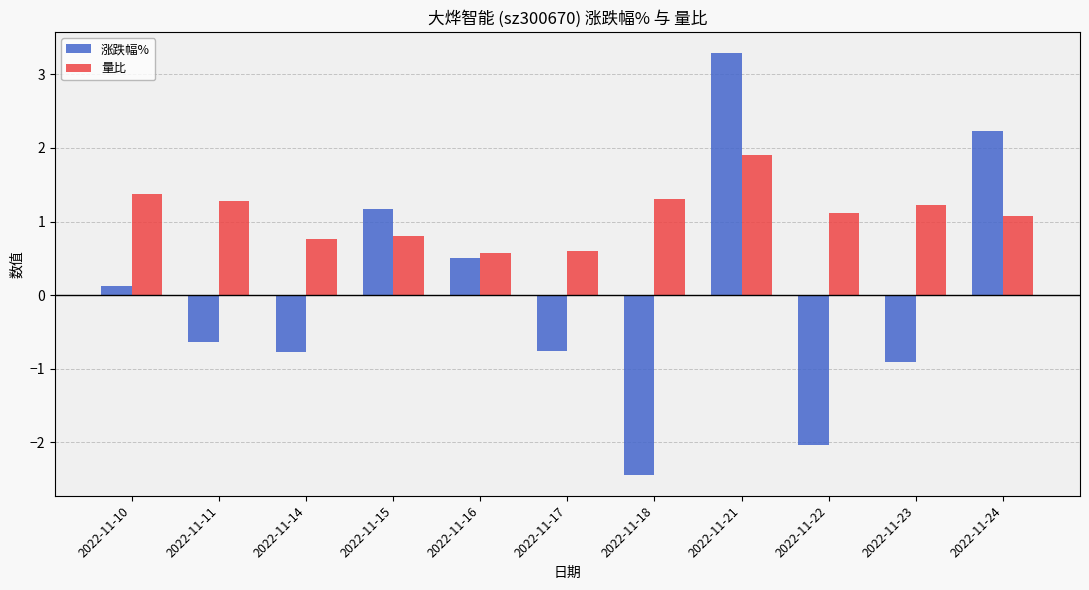

How many data points in 量比 are above 1?

7